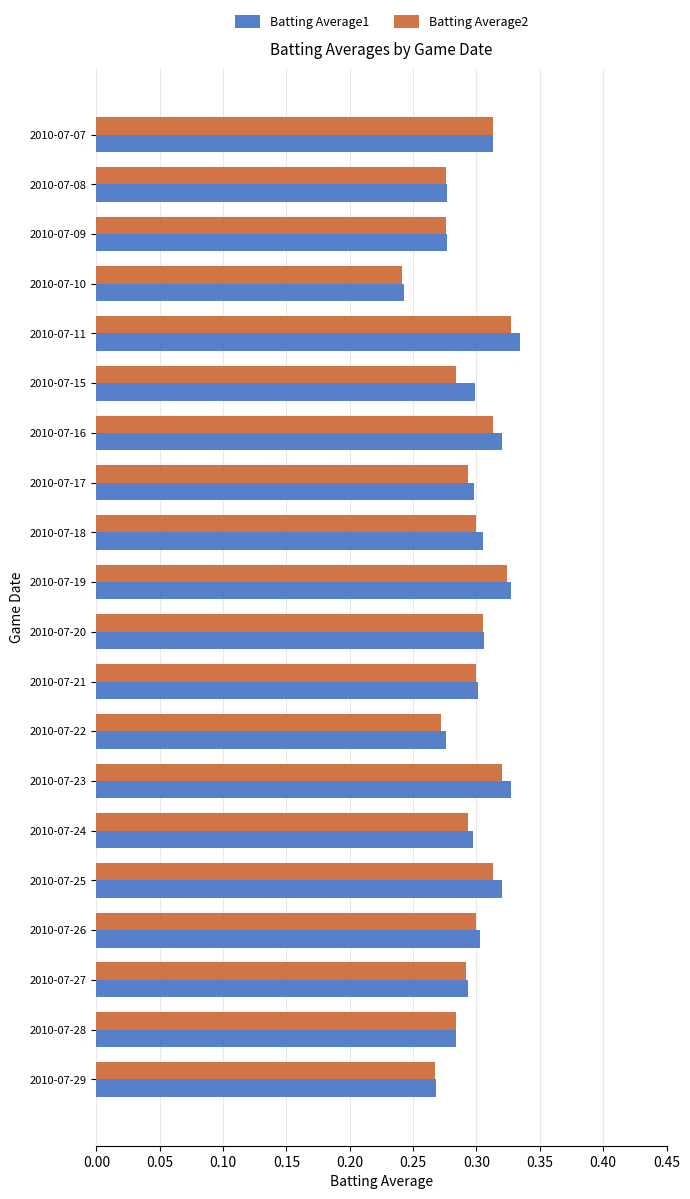

What is the sum of the Batting Average1 values at 2010-07-26 and 2010-07-08?

0.6